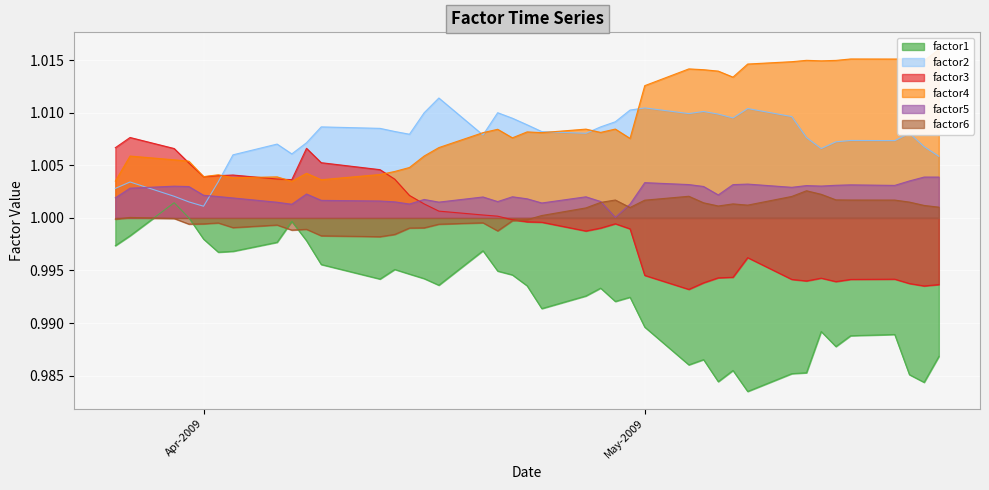

True or false: factor2 has a value of 1.7 at Apr-2009.

False